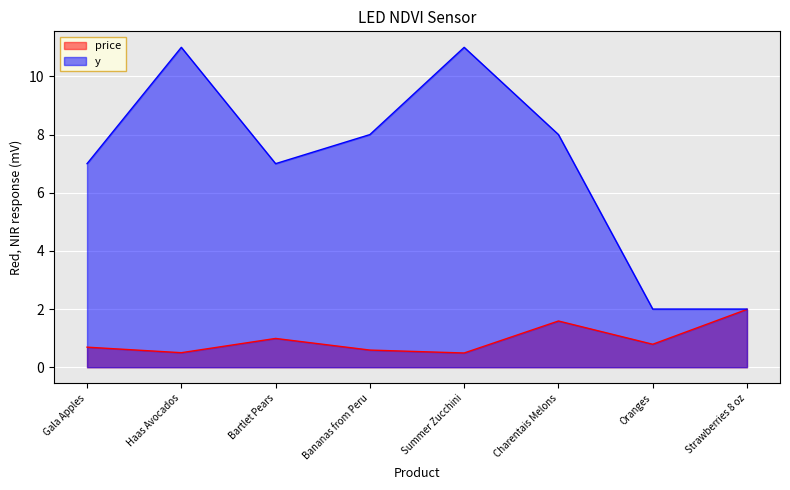

Which has a higher value, Oranges or Strawberries 8 oz?

Strawberries 8 oz